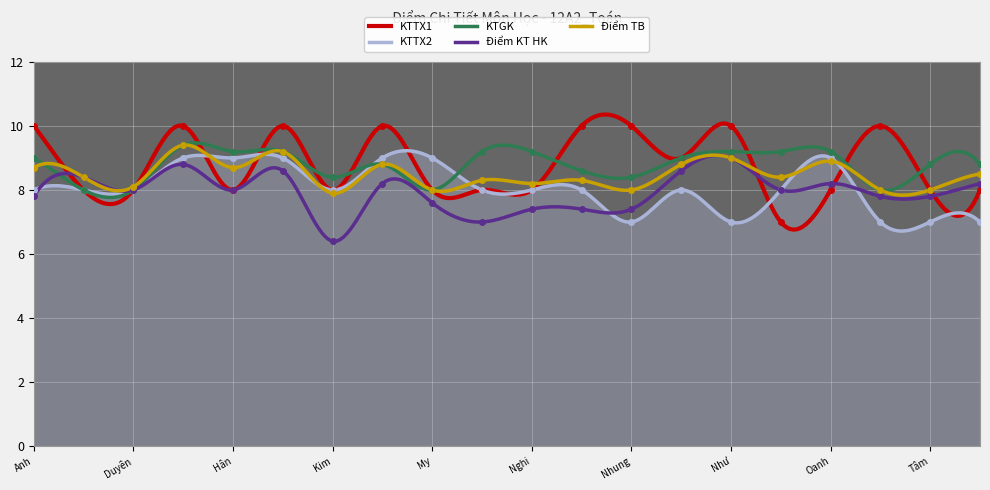

How many data points in Điểm KT HK are less than 8?

9